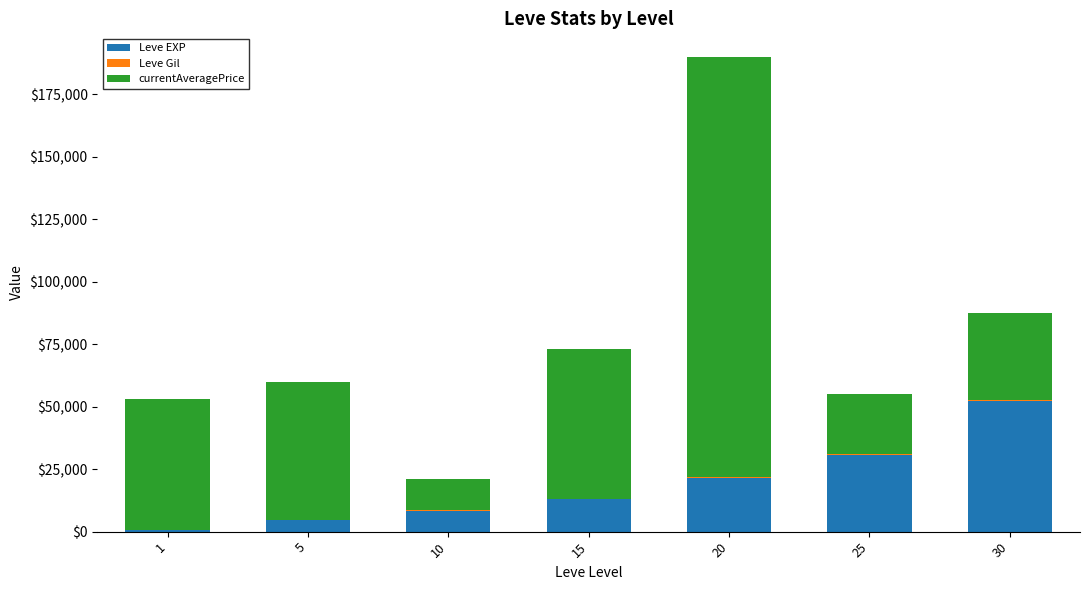

Are the bars horizontal?

No